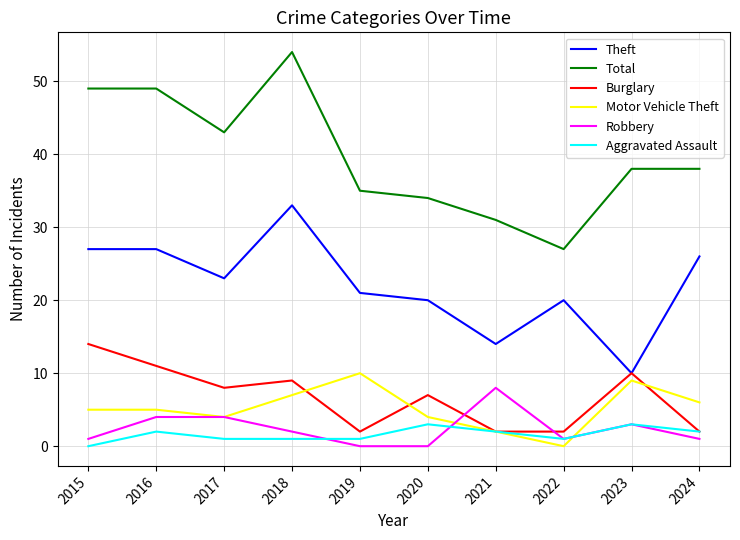

Reading left to right, what are all the values shown in this chart?

Theft: 27	27	23	33	21	20	14	20	10	26
Total: 49	49	43	54	35	34	31	27	38	38
Burglary: 14	11	8	9	2	7	2	2	10	2
Motor Vehicle Theft: 5	5	4	7	10	4	2	0	9	6
Robbery: 1	4	4	2	0	0	8	1	3	1
Aggravated Assault: 0	2	1	1	1	3	2	1	3	2